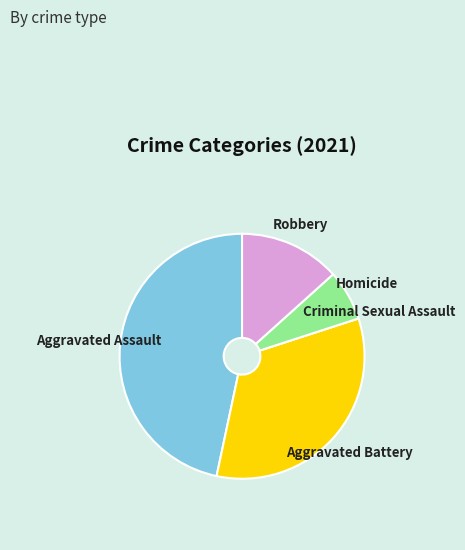

Combined, do Homicide and Aggravated Assault account for over 50%?

Yes